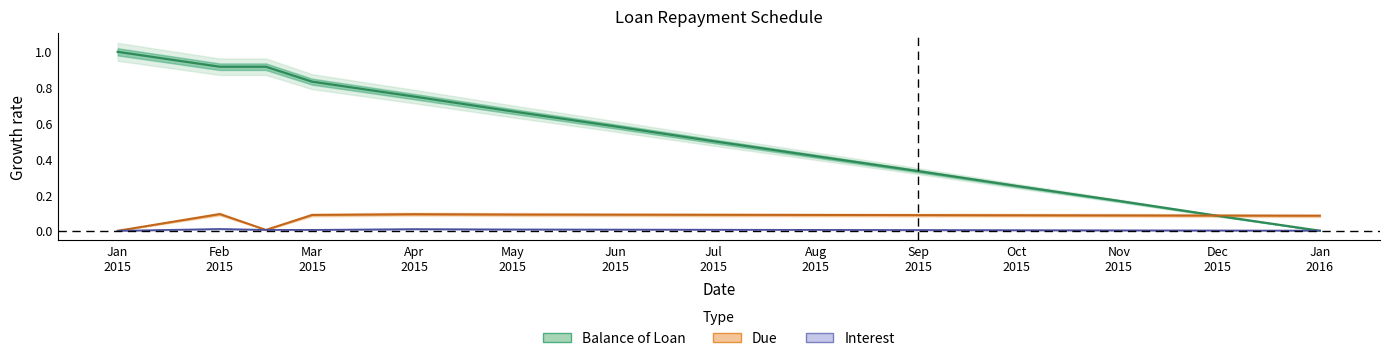

The value of Balance of Loan at Oct 2015 is 0.3. True or false?

True